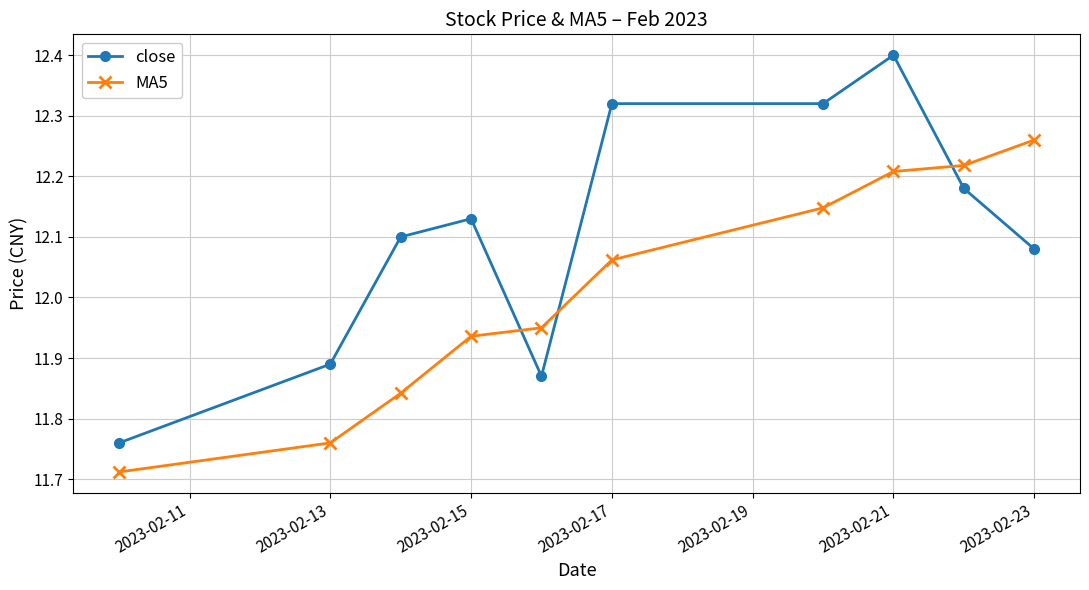

How many times do MA5 and close cross each other?

3